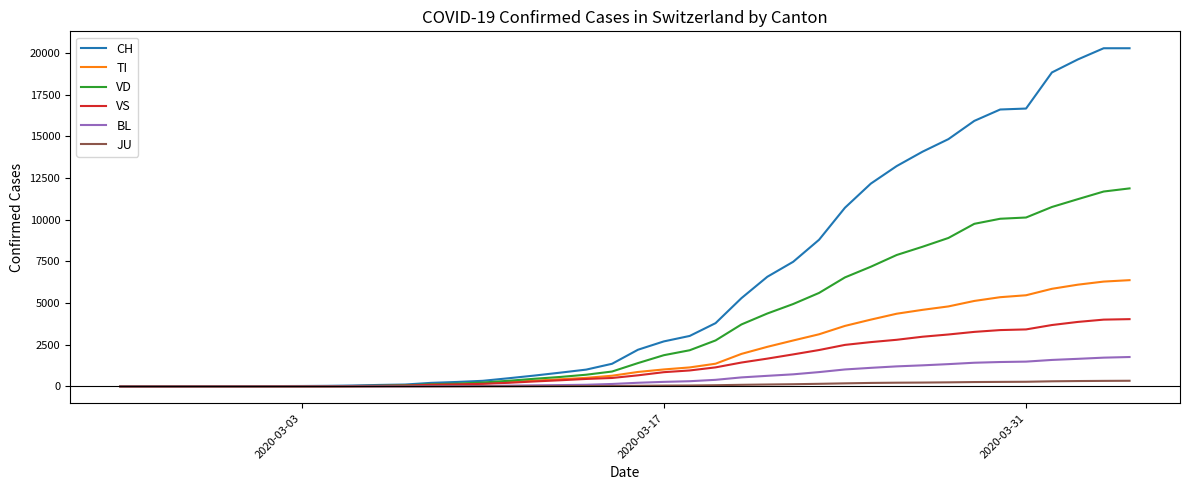

Rank the series by their maximum value, from lowest to highest.

JU, BL, VS, TI, VD, CH